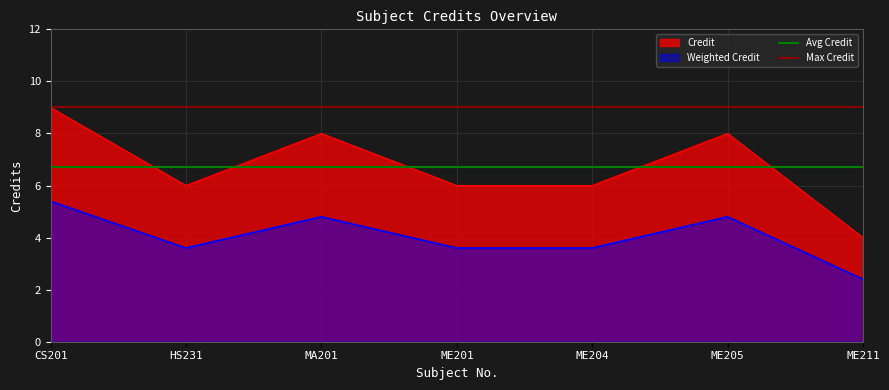

True or false: Weighted Credit and Credit cross at least once.

False